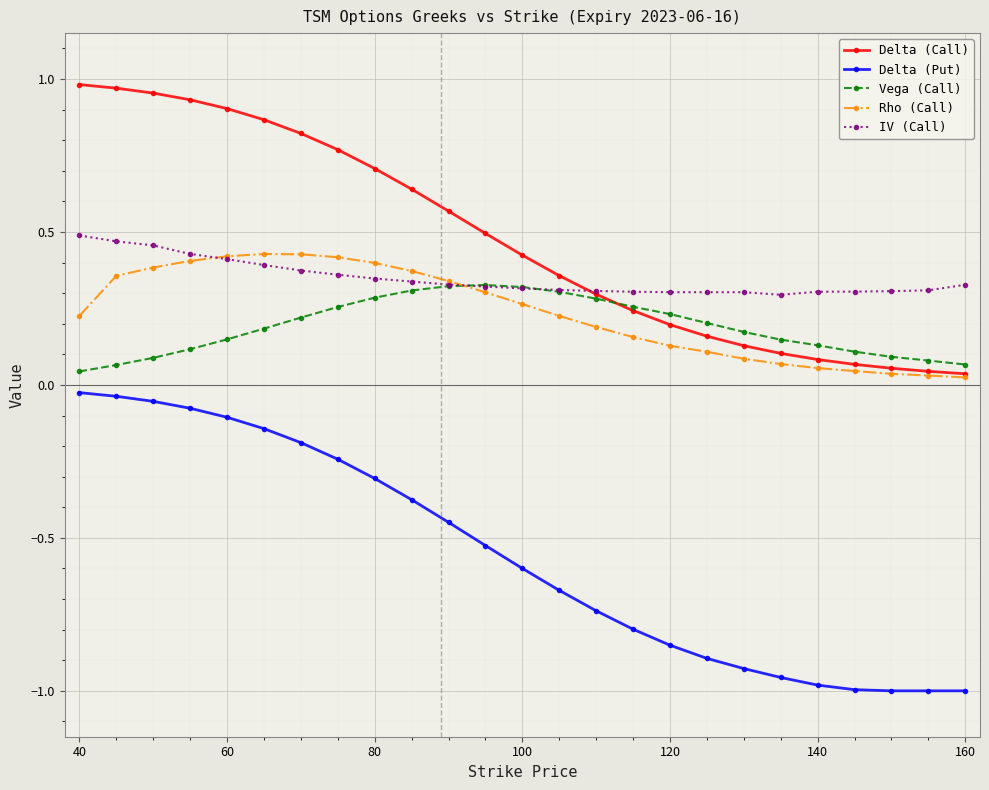

True or false: Vega (Call) has more than 0 interior local peaks.

True